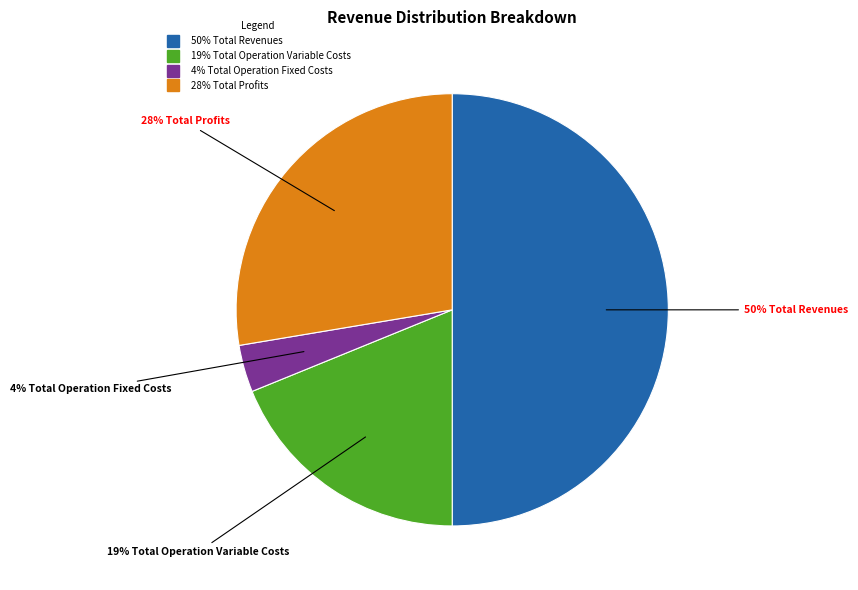

To the nearest percent, what is the average slice percentage?

25%